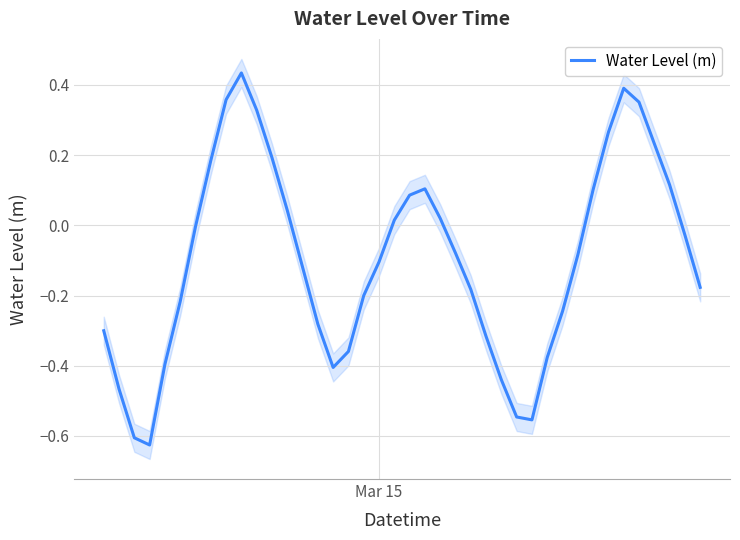

Reading right to left, list all the values displayed in this chart.

-0.2	-0.0	0.1	0.2	0.4	0.4	0.3	0.1	-0.1	-0.2	-0.4	-0.6	-0.5	-0.4	-0.3	-0.2	-0.1	0.0	0.1	0.1	0.0	-0.1	-0.2	-0.4	-0.4	-0.3	-0.1	0.0	0.2	0.3	0.4	0.4	0.2	-0.0	-0.2	-0.4	-0.6	-0.6	-0.5	-0.3